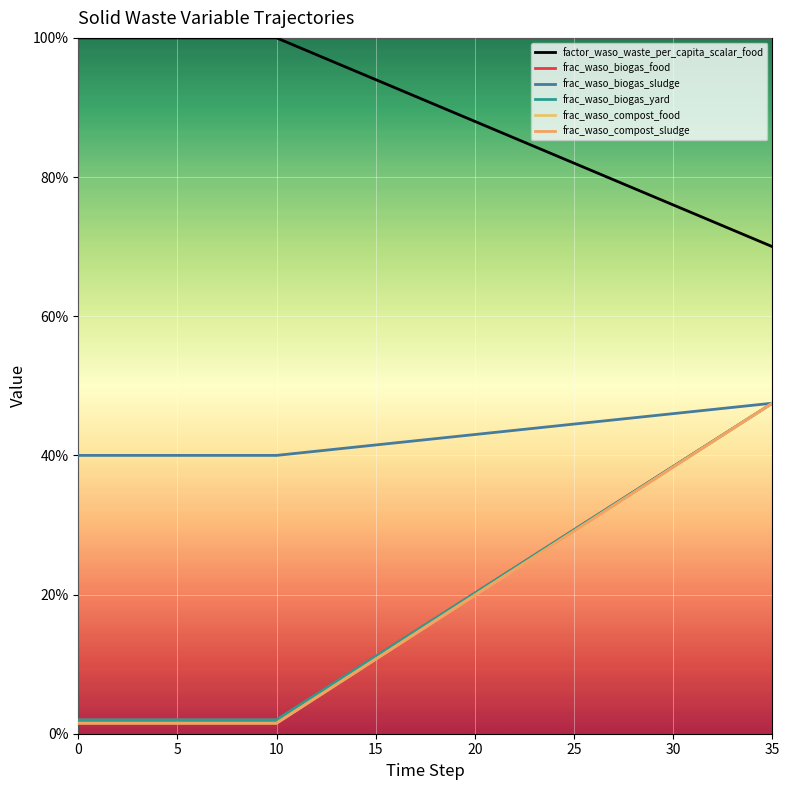

What is the label of the 2nd point from the right?

34